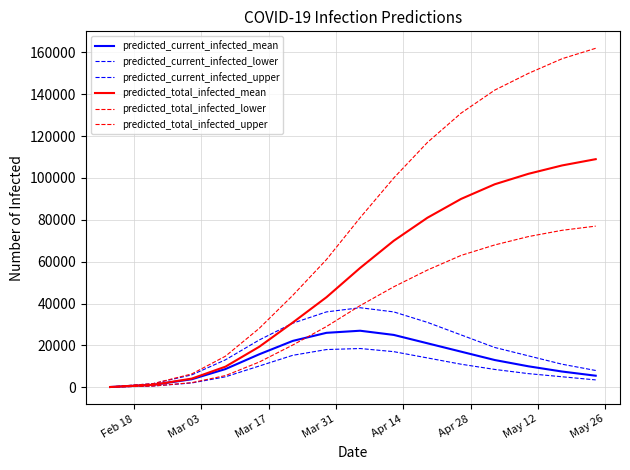

Reading left to right, list all the values displayed in this chart.

predicted_current_infected_mean: 100	1150	3818	8684	15720	22139	26000	27000	25000	21000	17000	13000	10000	7500	5500
predicted_current_infected_lower: 50	579	2037	4984	10114	15256	18000	18500	17000	14000	11000	8500	6500	5000	3500
predicted_current_infected_upper: 150	1737	5906	13097	22553	30606	36000	38000	36000	31000	25000	19000	15000	11000	8000
predicted_total_infected_mean: 100	1150	4119	9834	19302	30925	43000	57000	70000	81000	90000	97000	102000	106000	109000
predicted_total_infected_lower: 50	579	2187	5564	12003	20172	29000	39000	48000	56000	63000	68000	72000	75000	77000
predicted_total_infected_upper: 150	1737	6356	14833	28078	43909	61000	81000	100000	117000	131000	142000	150000	157000	162000